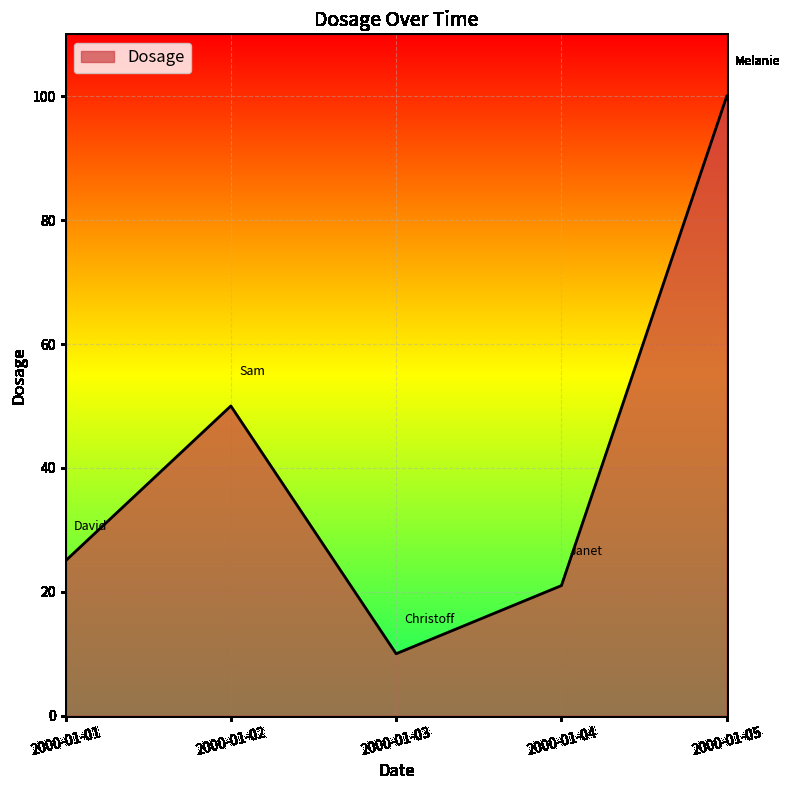

What is the average value?

41